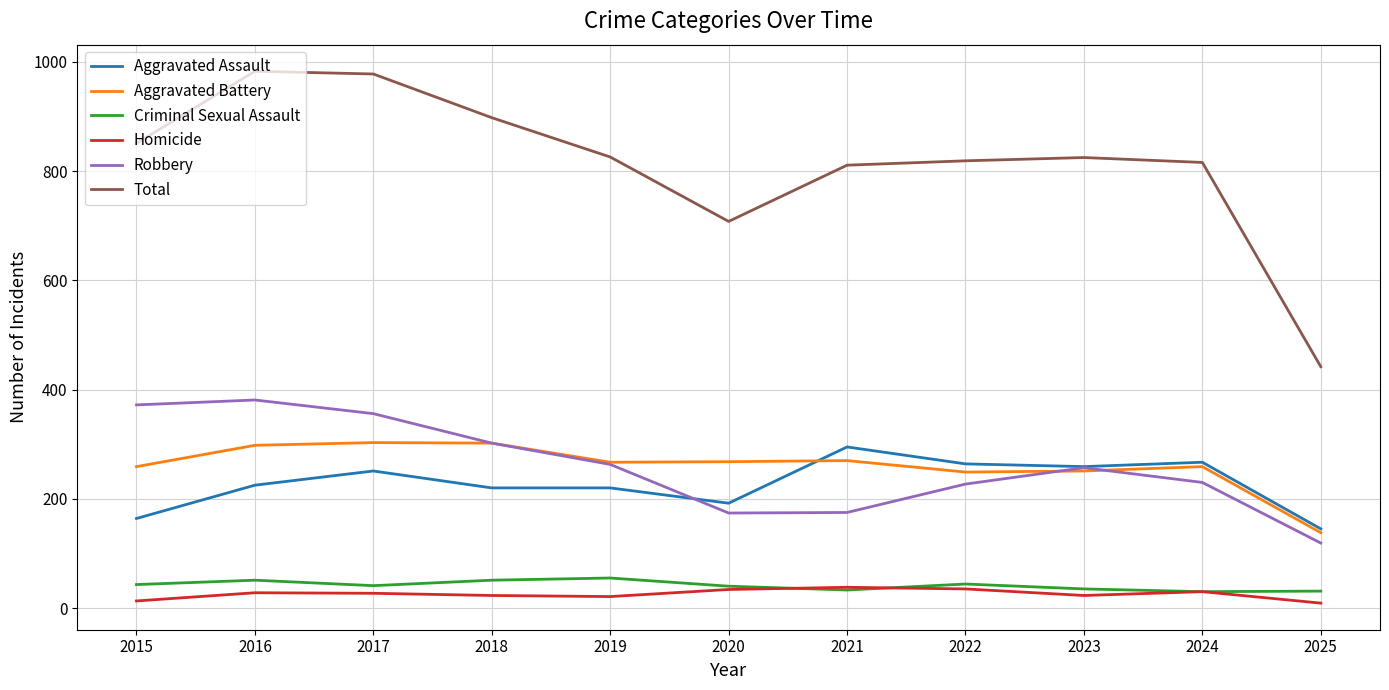

Which series has the largest range (max minus min)?

Total